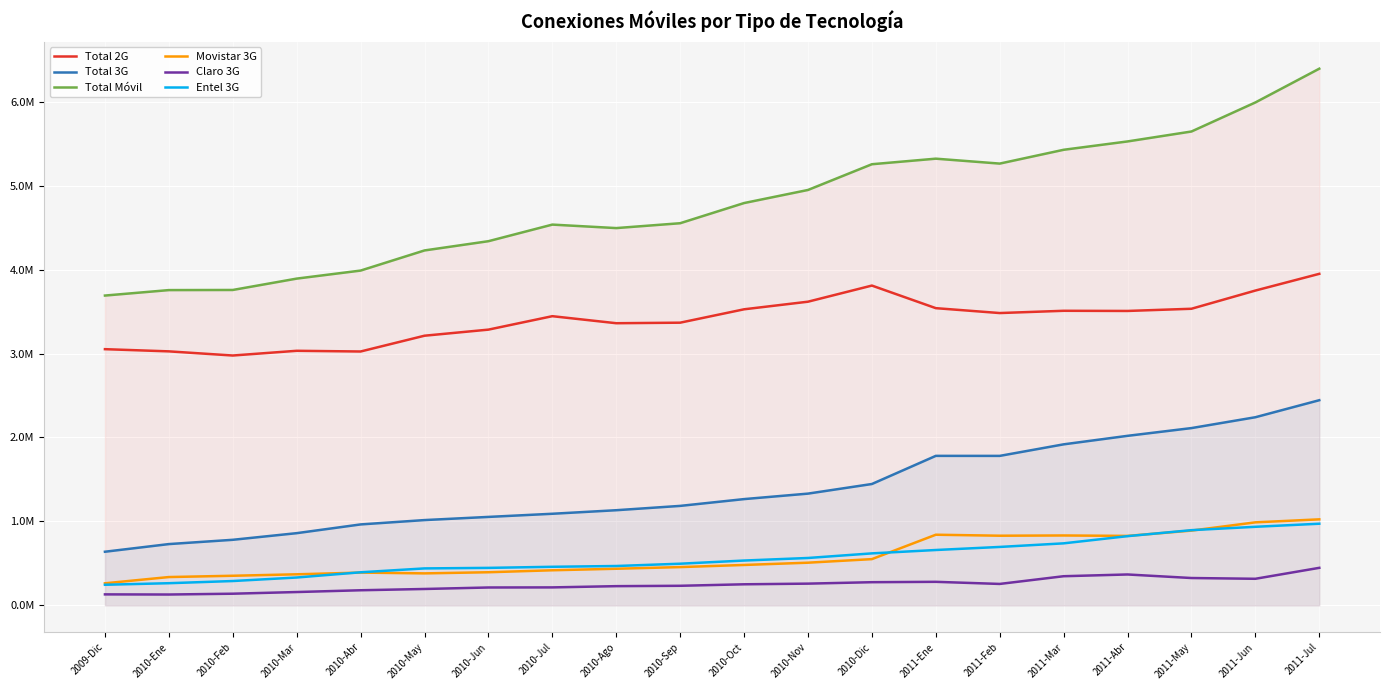

Where is the first local minimum for Movistar 3G?

2010-May